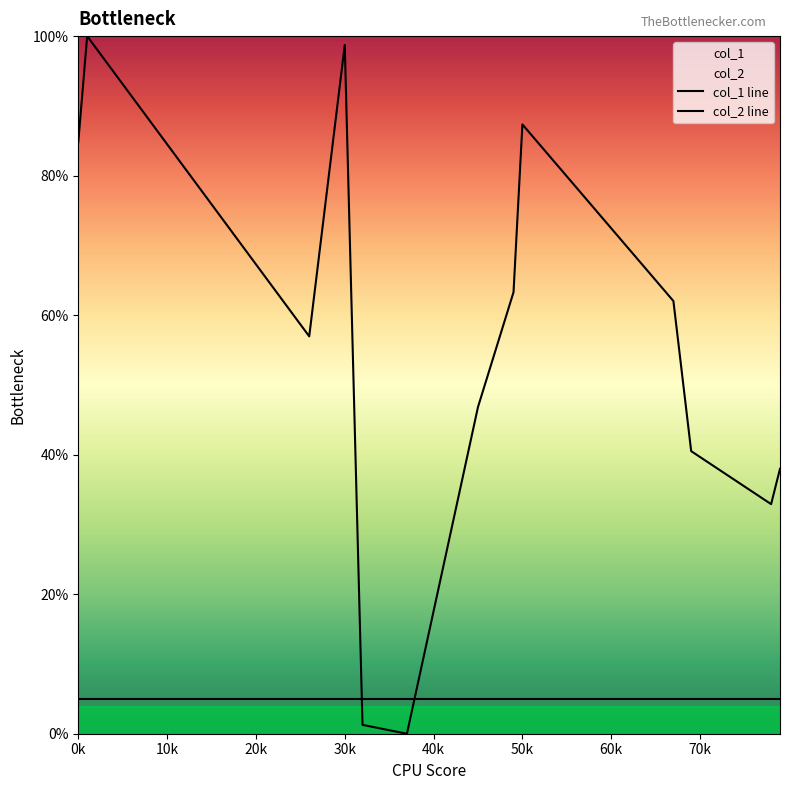

At which category is the sum across all series the highest?

1